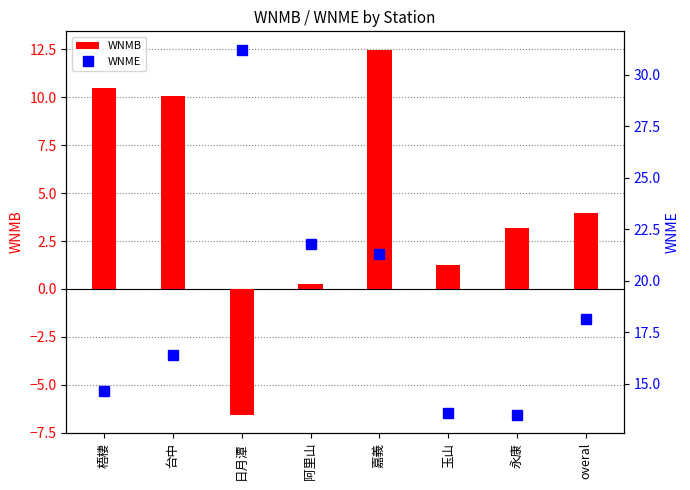

At which category does the chart reach its minimum across all series?

日月潭